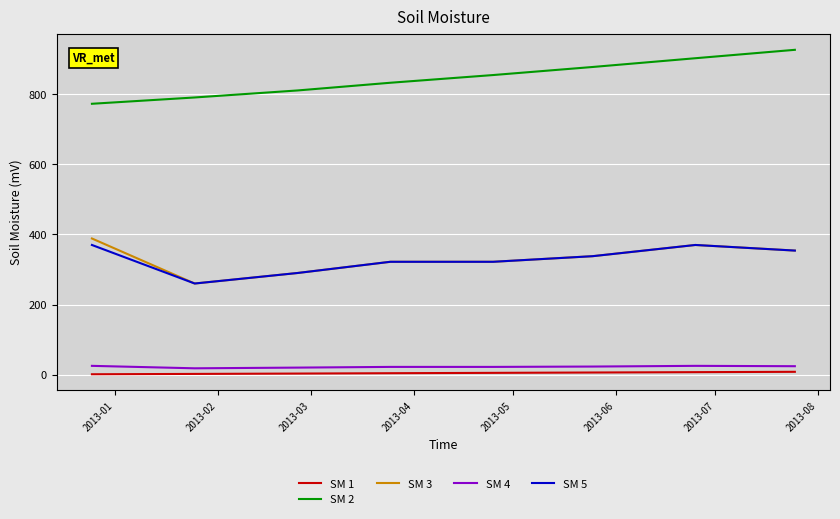

Which series has the largest total across all categories?

SM 2